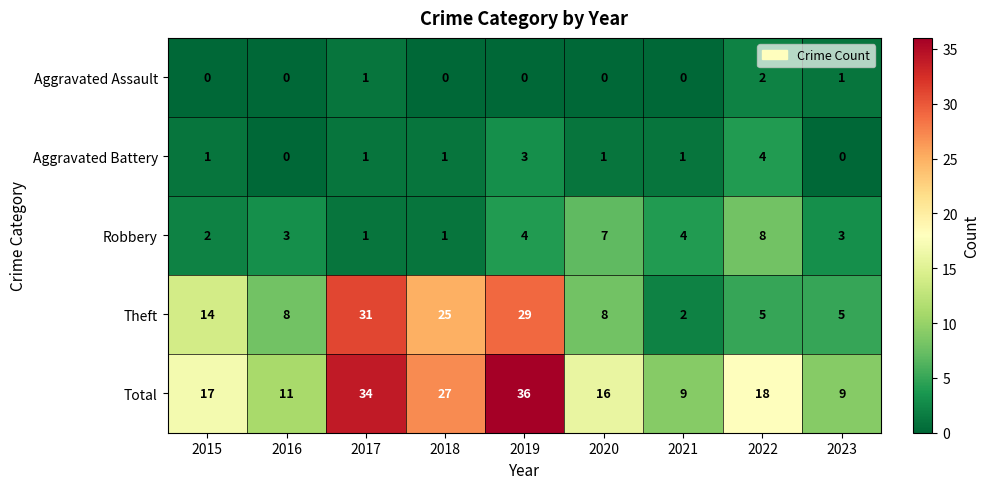

What is the spread (max minus min) of values at 2020?

16